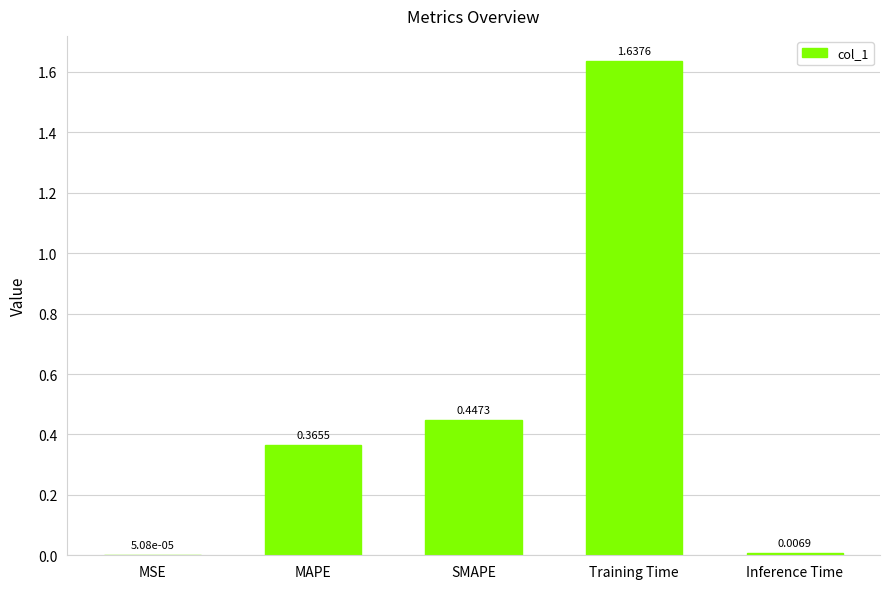

What is the average value?

0.5